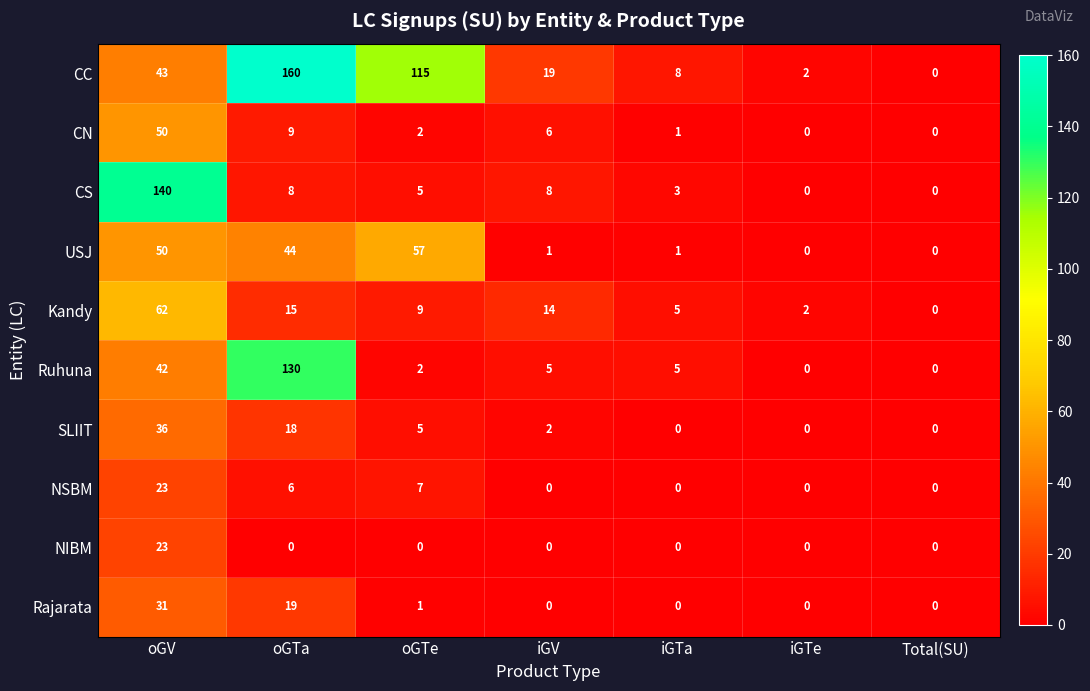

How many data points in Kandy are less than 9?

3